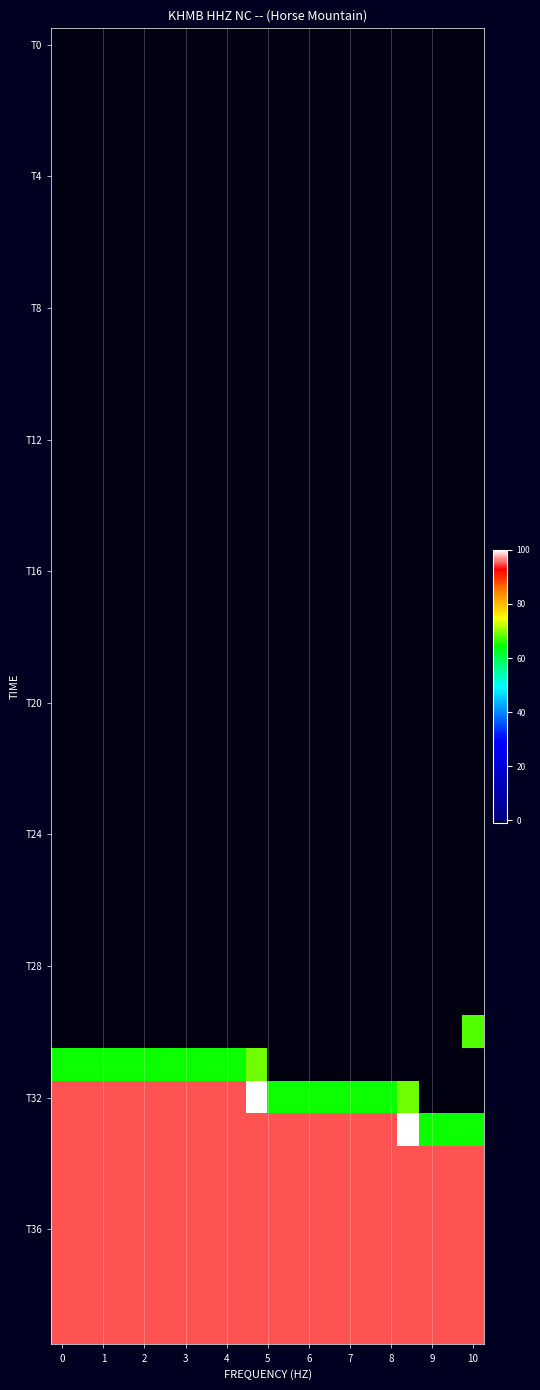

How many distinct data groups are displayed?

40